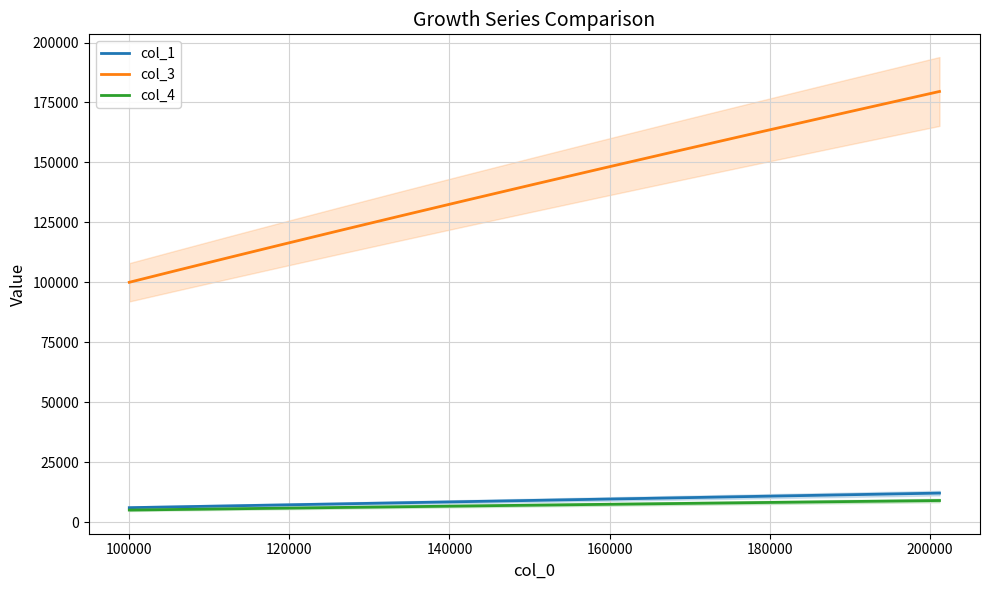

True or false: col_3 and col_4 intersect in this chart.

False